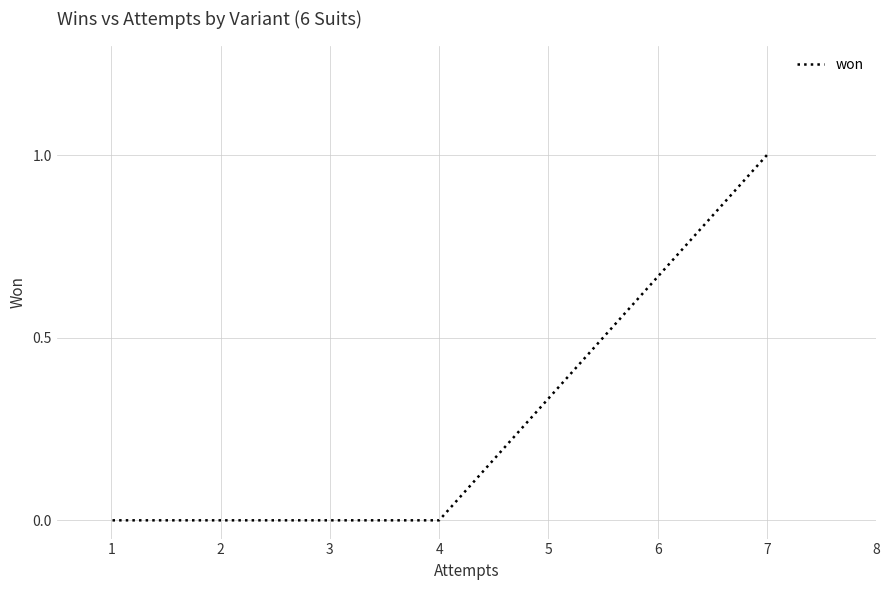

What is the maximum value shown in the chart?

1